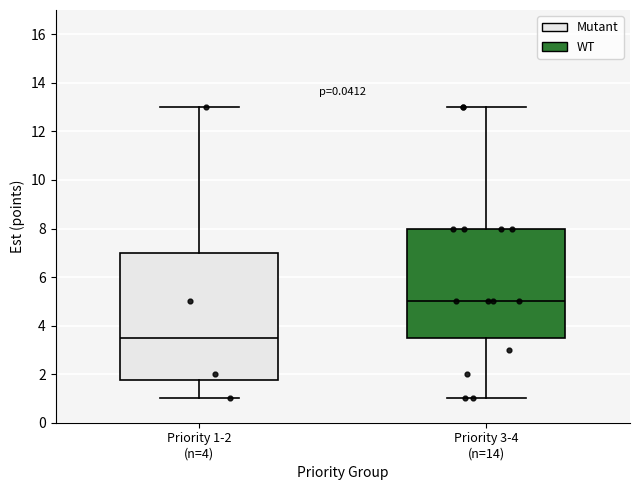

Which box has the lowest median line?

Priority 1-2 (n=4)